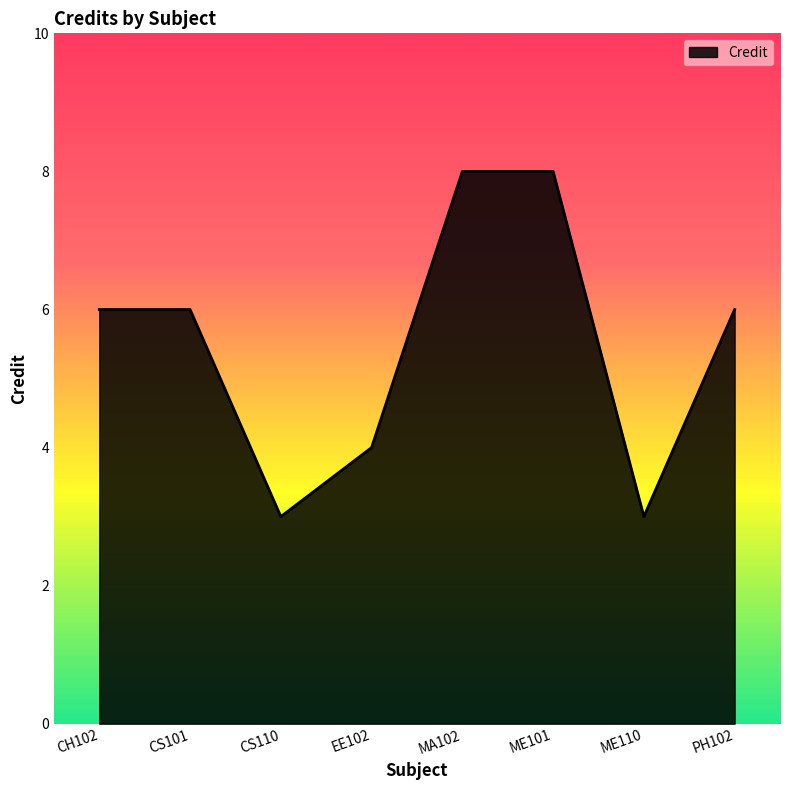

At which category does the data reach its first local valley?

CS110